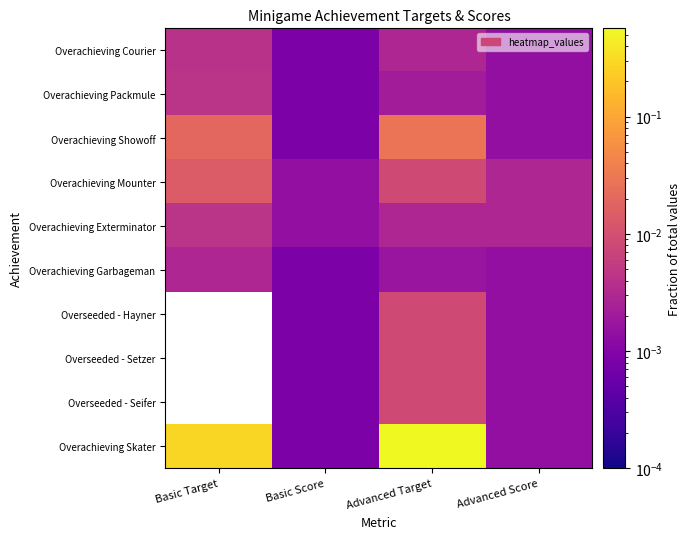

What is the total value across all series at Basic Target?

0.3